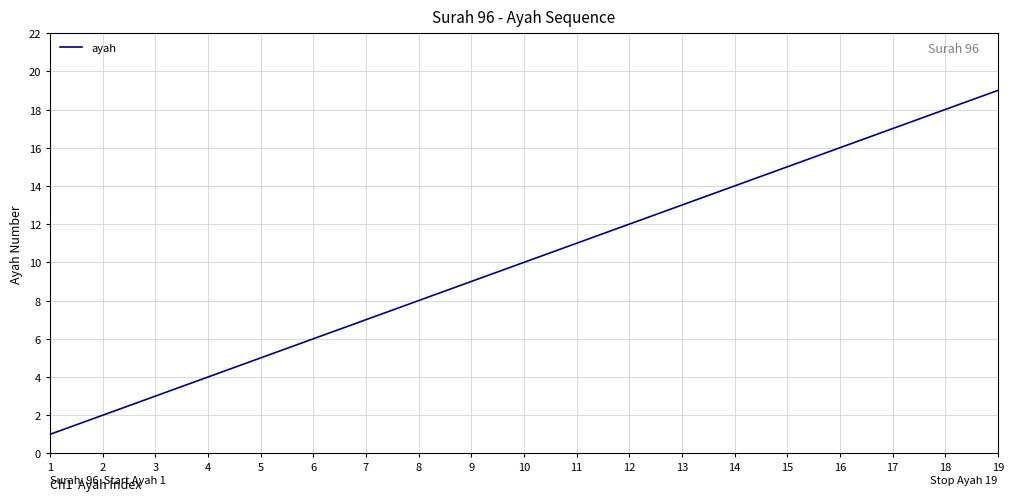

What is the smallest value displayed?

1